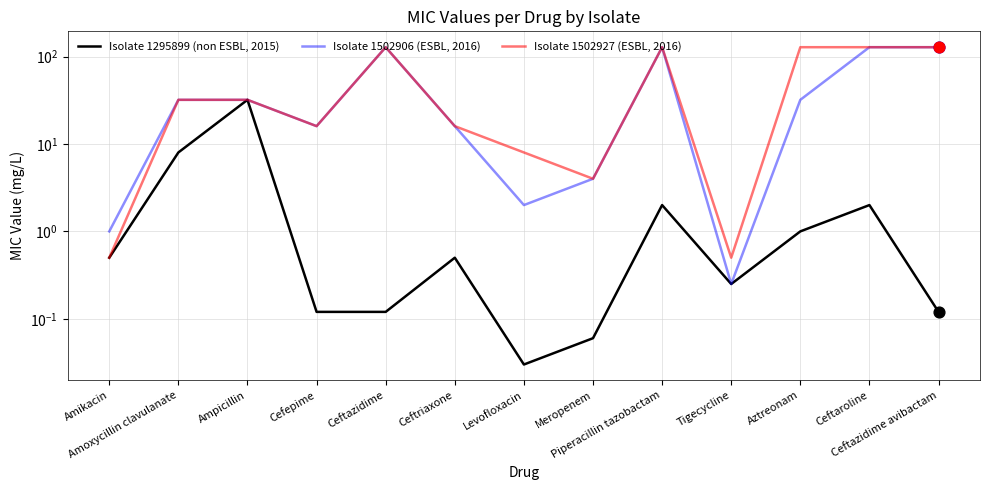

What is the total value across all series at Ceftriaxone?

32.5